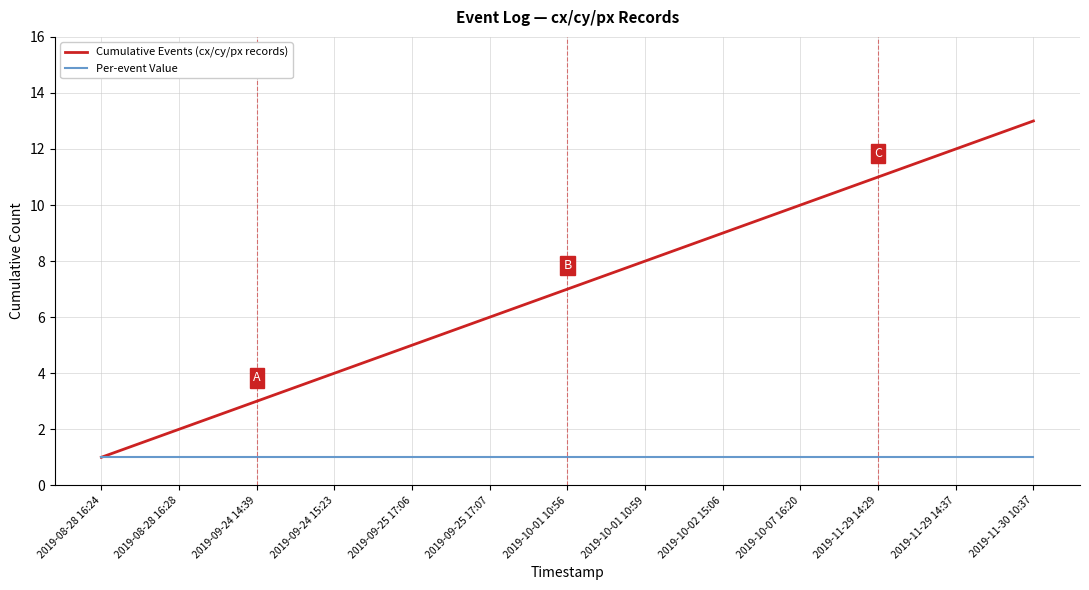

Reading left to right, list all the values displayed in this chart.

Cumulative Events (cx/cy/px records): 1	2	3	4	5	6	7	8	9	10	11	12	13
Per-event Value: 1	1	1	1	1	1	1	1	1	1	1	1	1